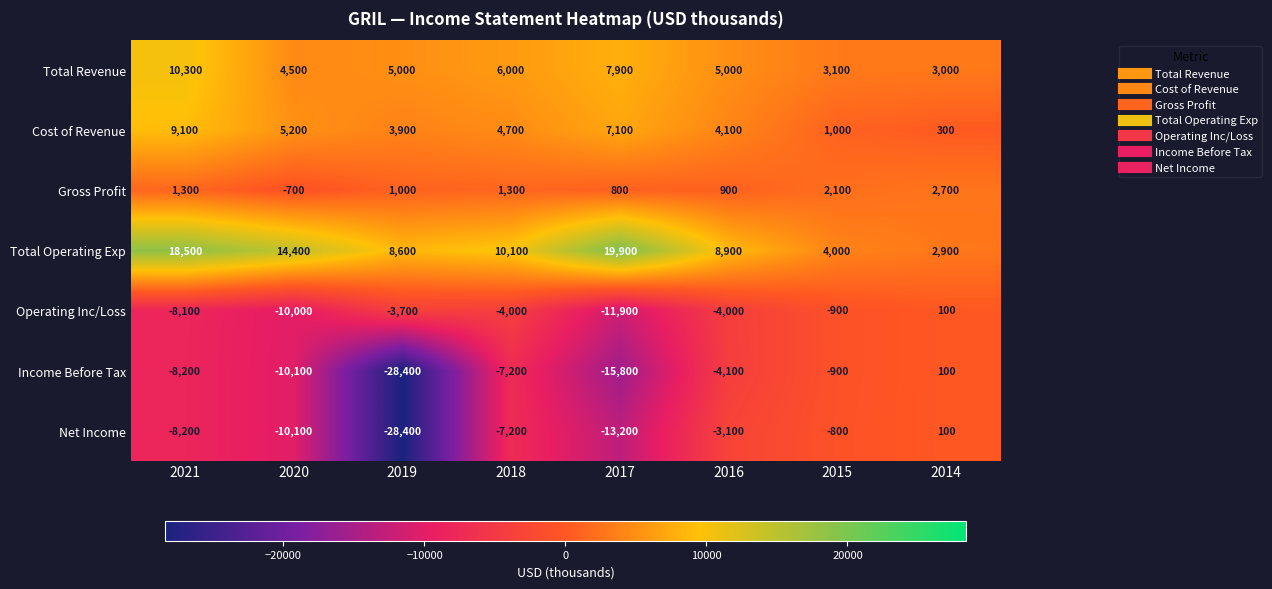

What is the sum of the Total Revenue values at 2016 and 2018?

11000